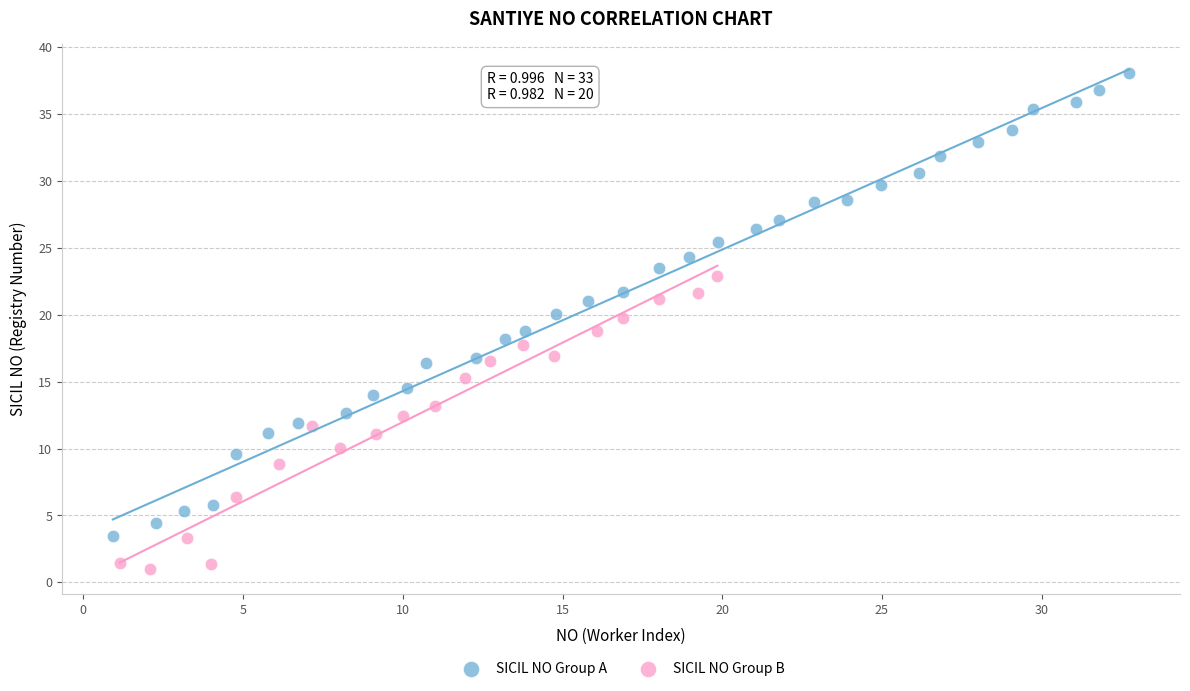

What are all the series names shown in the legend?

SICIL NO Group A, SICIL NO Group B